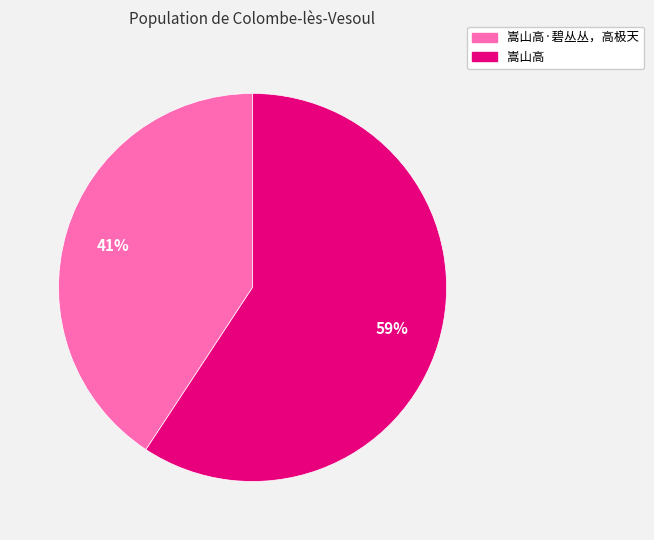

Is it true that 嵩山高 is 59% of the pie?

True